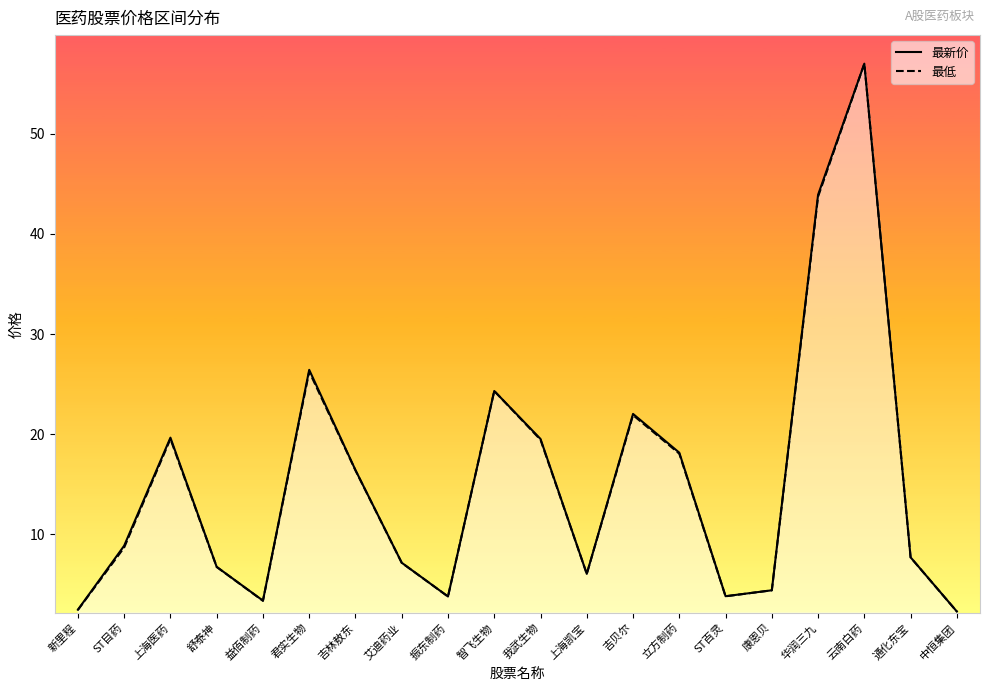

What is the minimum value shown in the chart?

2.3